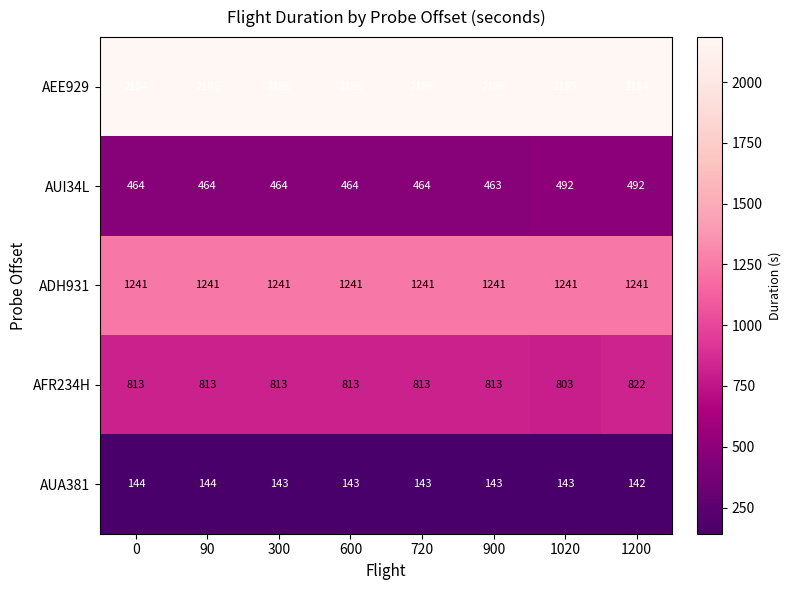

What is the sum of the AUI34L values at 300 and 600?

928